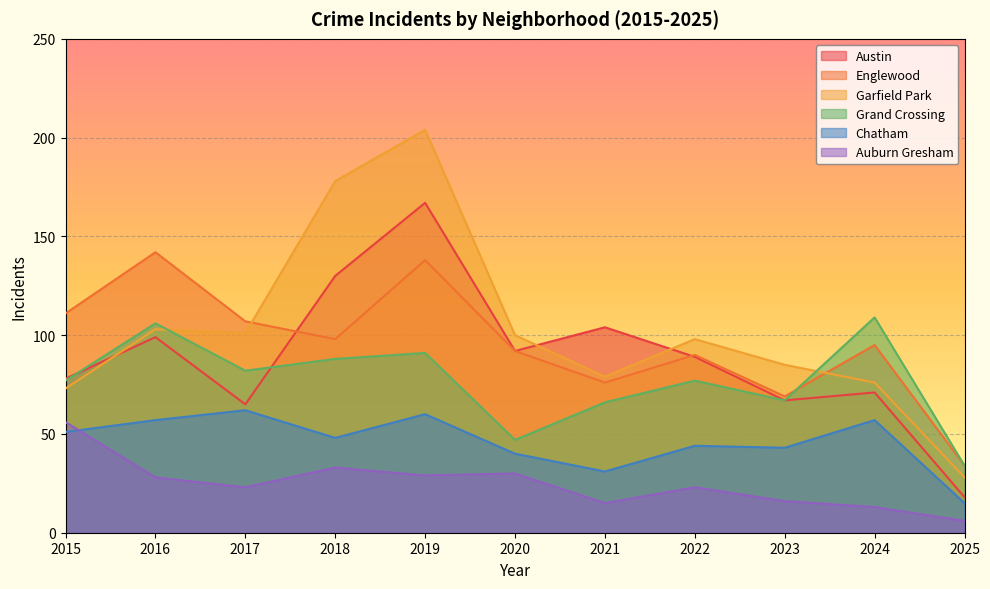

Reading left to right, extract all data points from this chart.

Austin: 2015=78	2016=99	2017=65	2018=130	2019=167	2020=92	2021=104	2022=89	2023=67	2024=71	2025=18
Englewood: 2015=111	2016=142	2017=107	2018=98	2019=138	2020=92	2021=76	2022=90	2023=69	2024=95	2025=34
Garfield Park: 2015=73	2016=103	2017=101	2018=178	2019=204	2020=100	2021=79	2022=98	2023=85	2024=76	2025=28
Grand Crossing: 2015=77	2016=106	2017=82	2018=88	2019=91	2020=47	2021=66	2022=77	2023=67	2024=109	2025=34
Chatham: 2015=51	2016=57	2017=62	2018=48	2019=60	2020=40	2021=31	2022=44	2023=43	2024=57	2025=15
Auburn Gresham: 2015=56	2016=28	2017=23	2018=33	2019=29	2020=30	2021=15	2022=23	2023=16	2024=13	2025=6